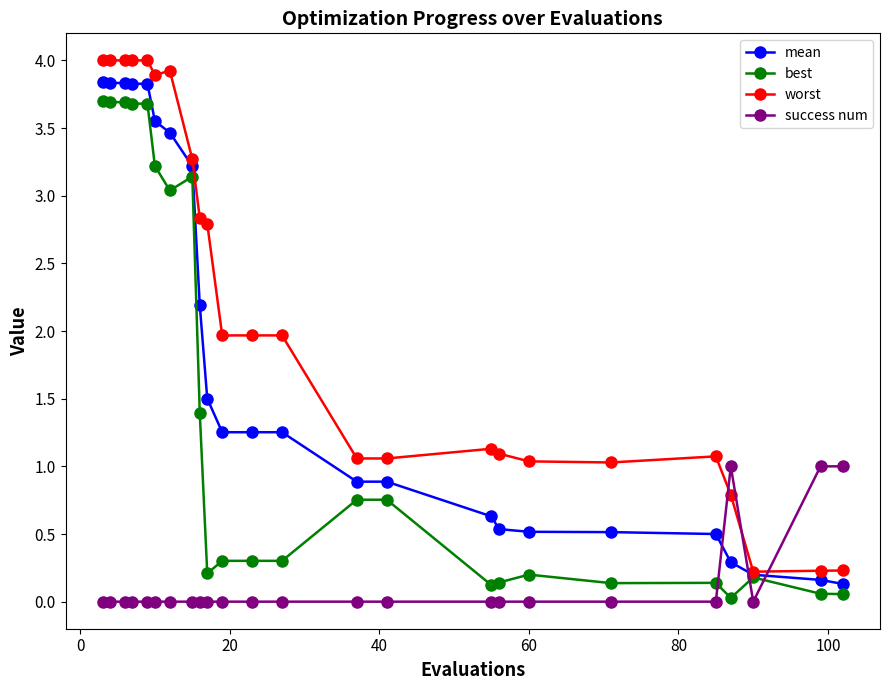

True or false: best and success num cross at least once.

True